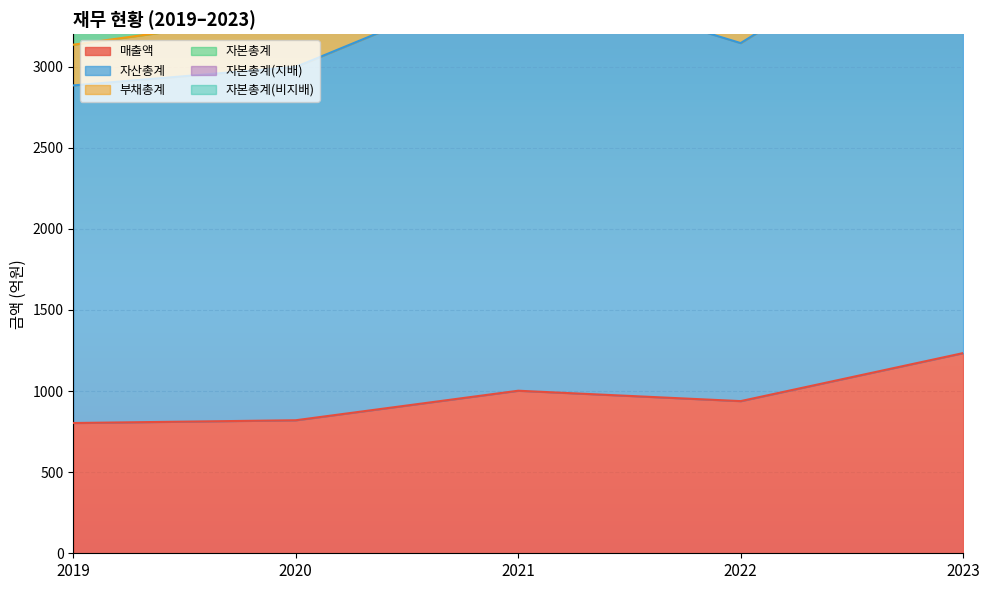

The value of 매출액 at 2021 is 1561. True or false?

False